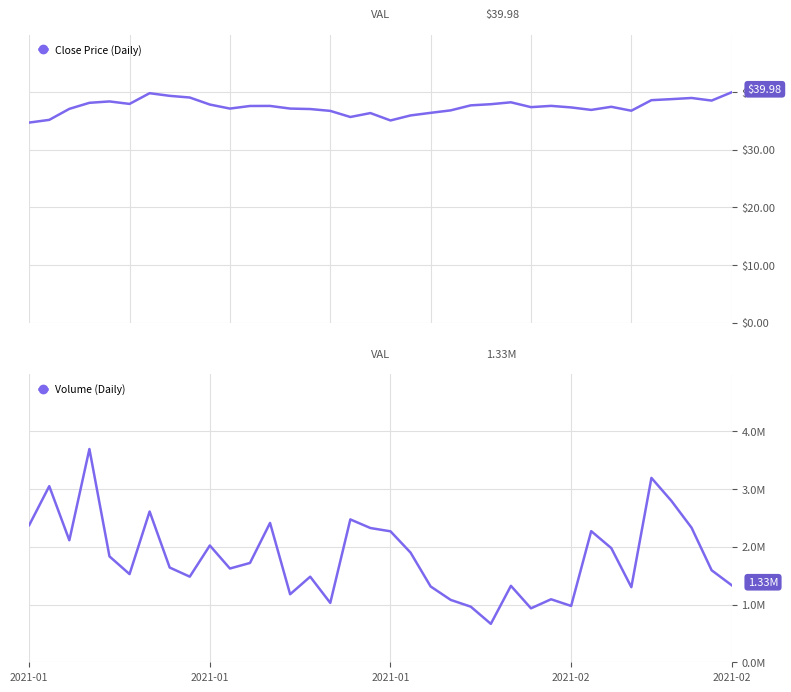

True or false: Volume (Daily) has more than 0 interior local peaks.

True